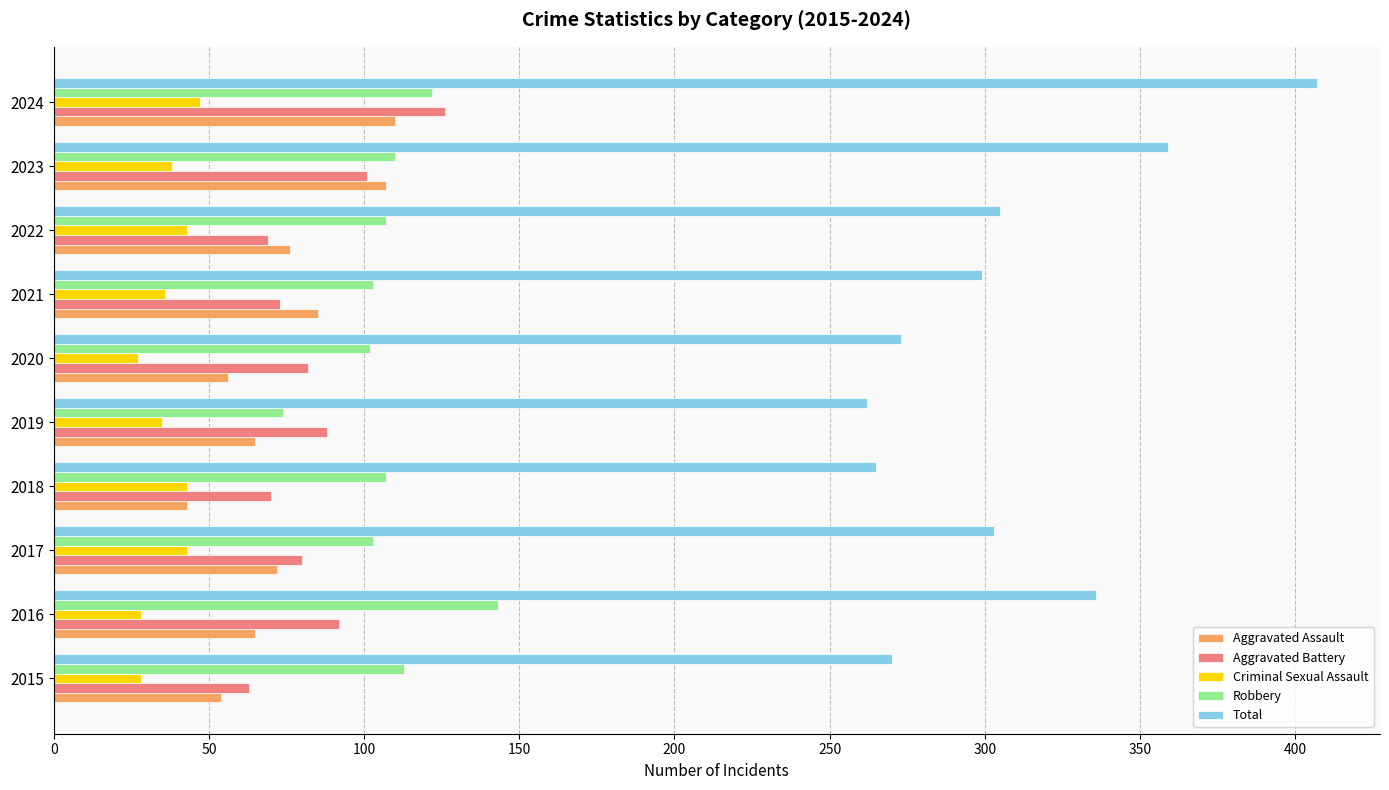

What is the minimum value for Total?

262